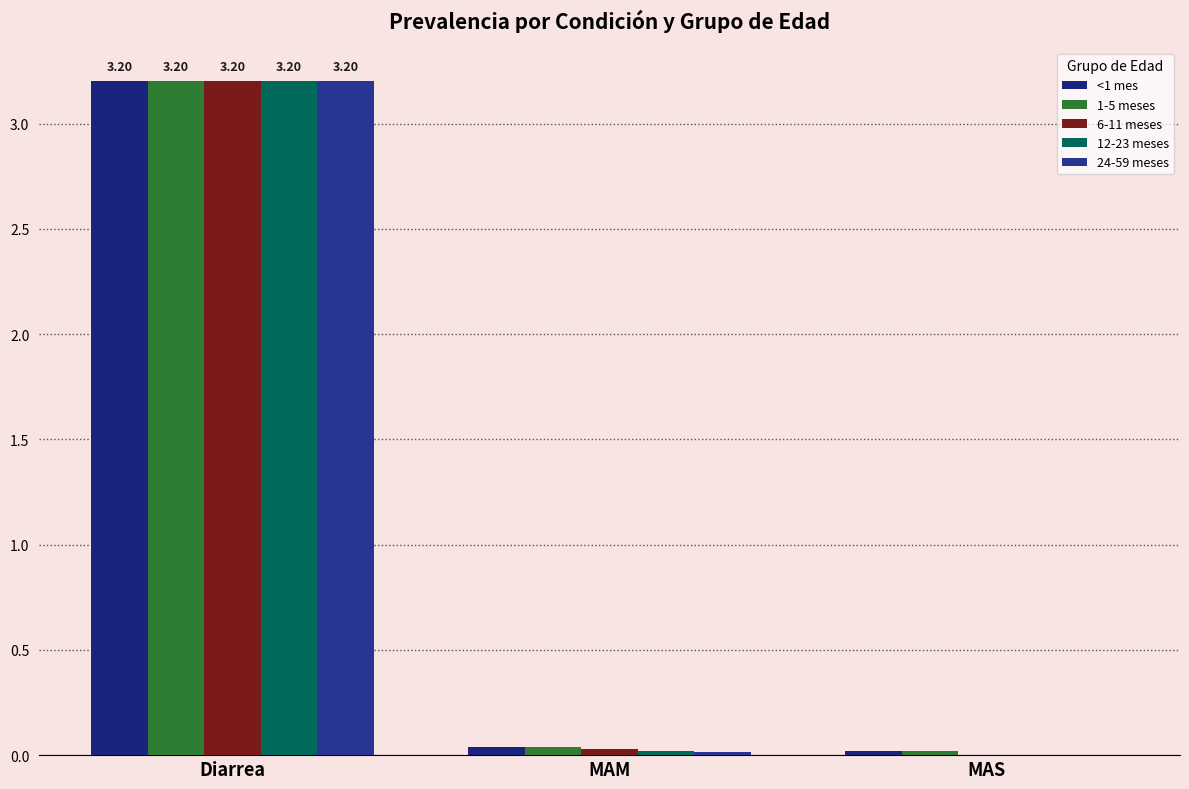

Reading left to right, transcribe all the data shown in this chart.

<1 mes: Diarrea=3.2	MAM=0.0	MAS=0.0
1-5 meses: Diarrea=3.2	MAM=0.0	MAS=0.0
6-11 meses: Diarrea=3.2	MAM=0.0	MAS=0.0
12-23 meses: Diarrea=3.2	MAM=0.0	MAS=0.0
24-59 meses: Diarrea=3.2	MAM=0.0	MAS=0.0